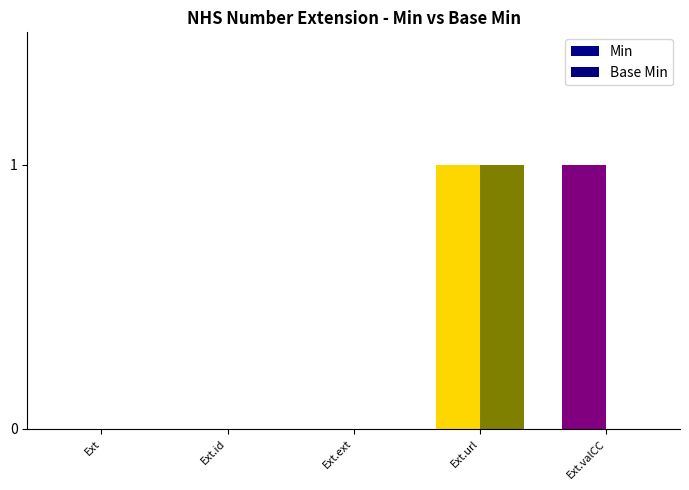

Count the number of data series in this chart.

2